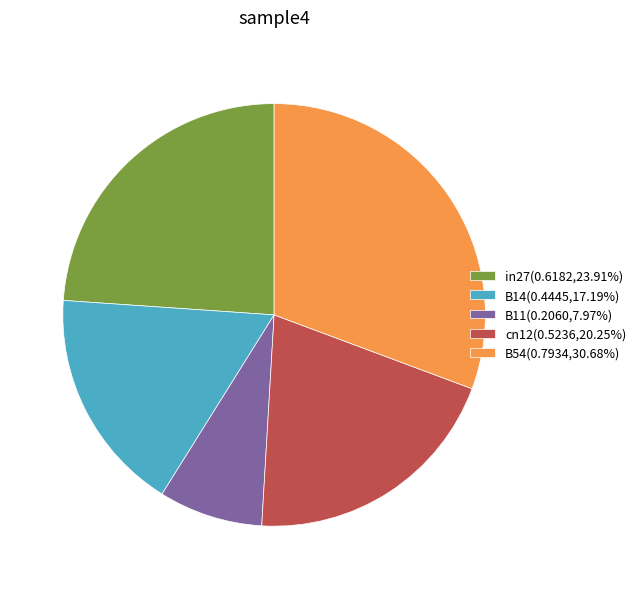

Which slice is the smallest?

B11